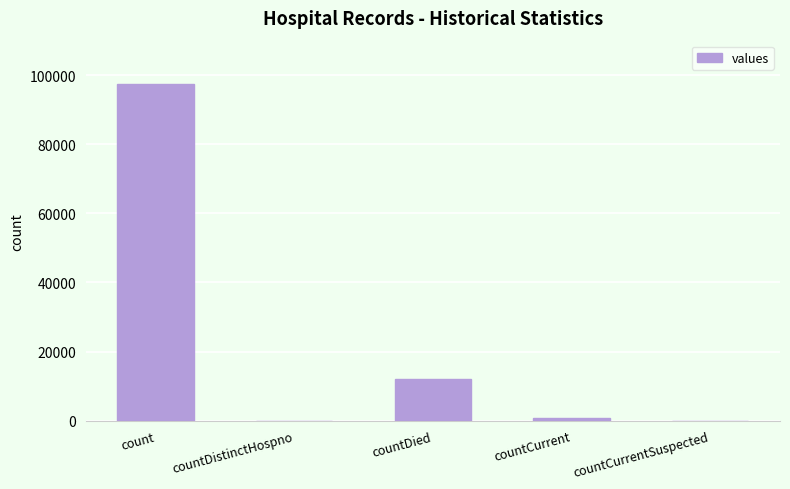

Which label corresponds to the largest value in the chart?

count